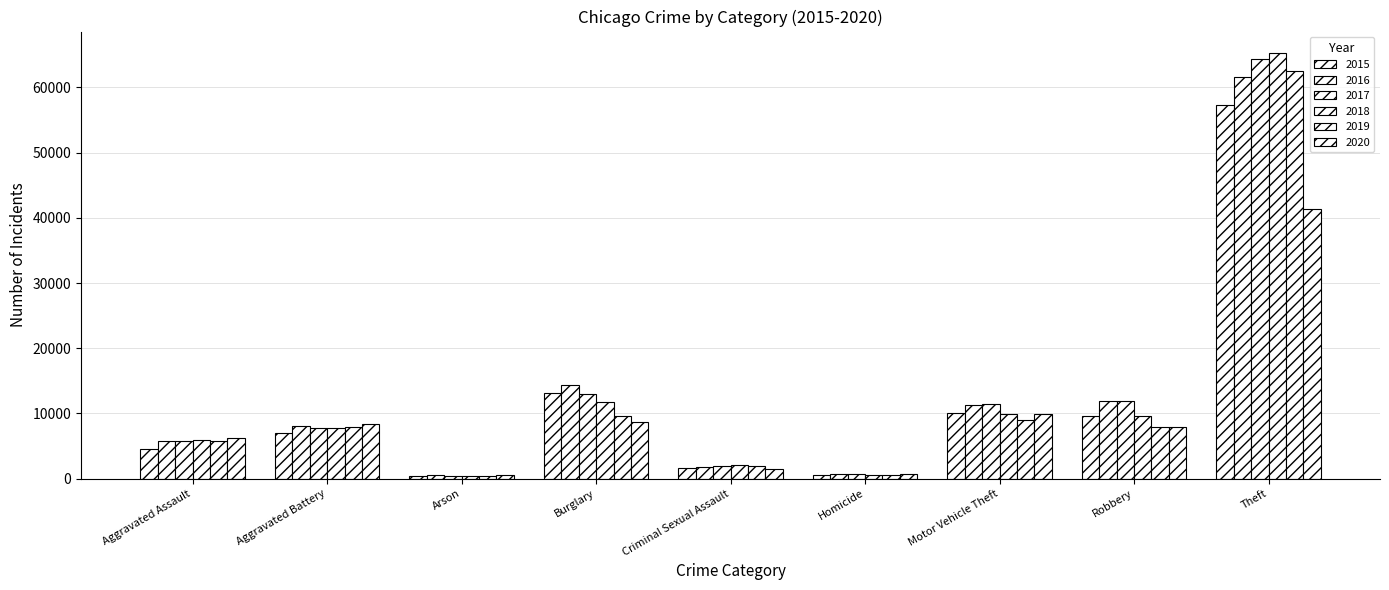

The value of 2019 at Homicide is 766. True or false?

False